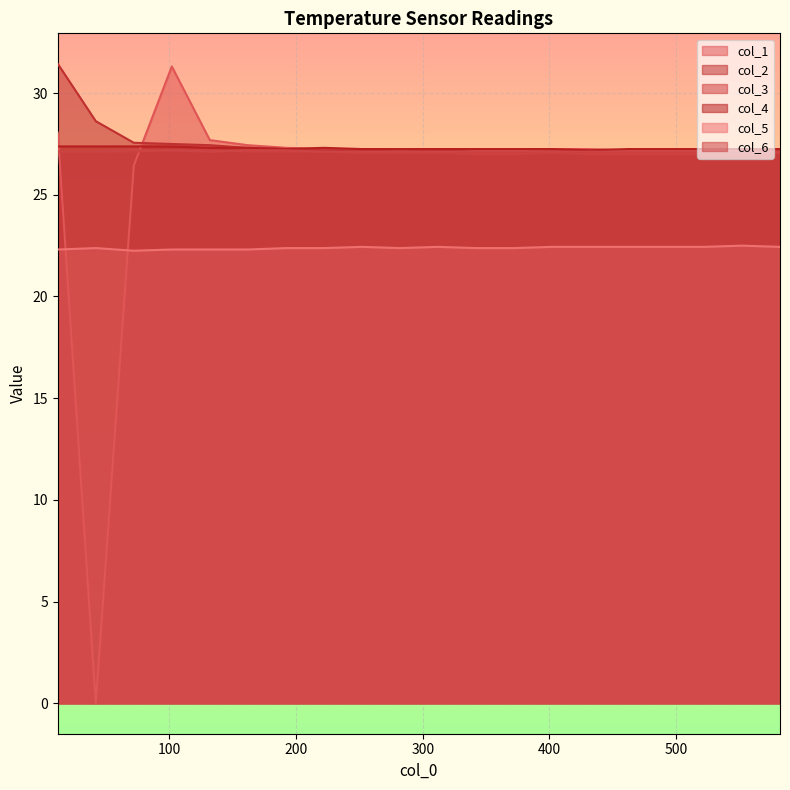

True or false: col_4 has a value of 27.2 at 462.

True